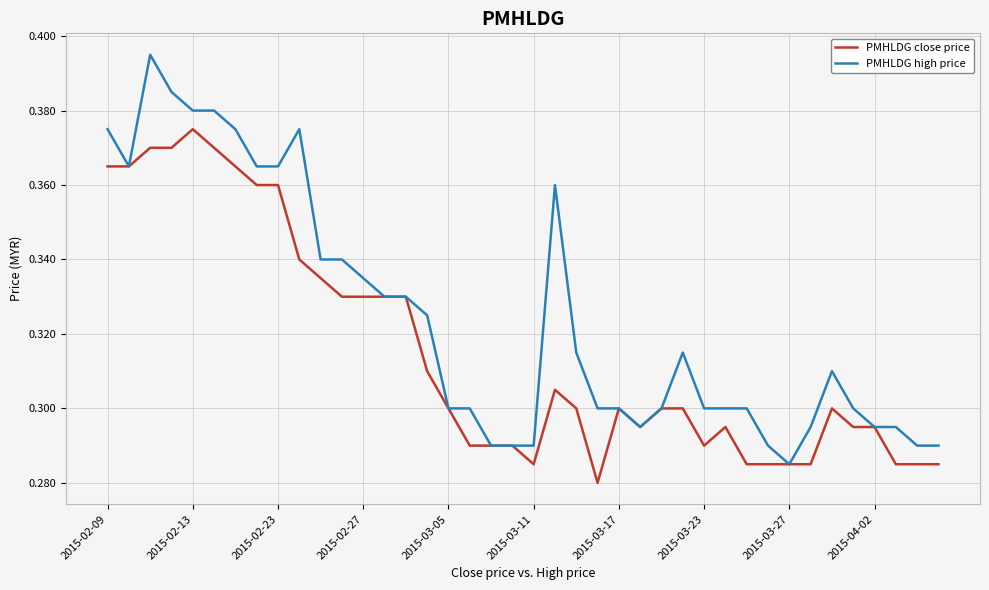

Which series has the largest range (max minus min)?

PMHLDG high price